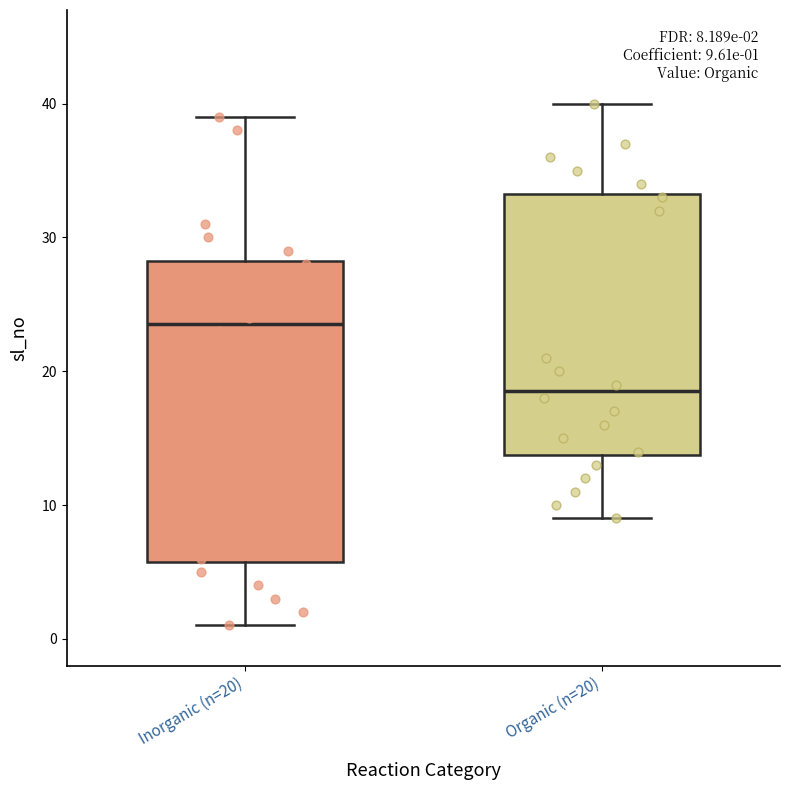

Which box has the lowest median line?

Organic (n=20)